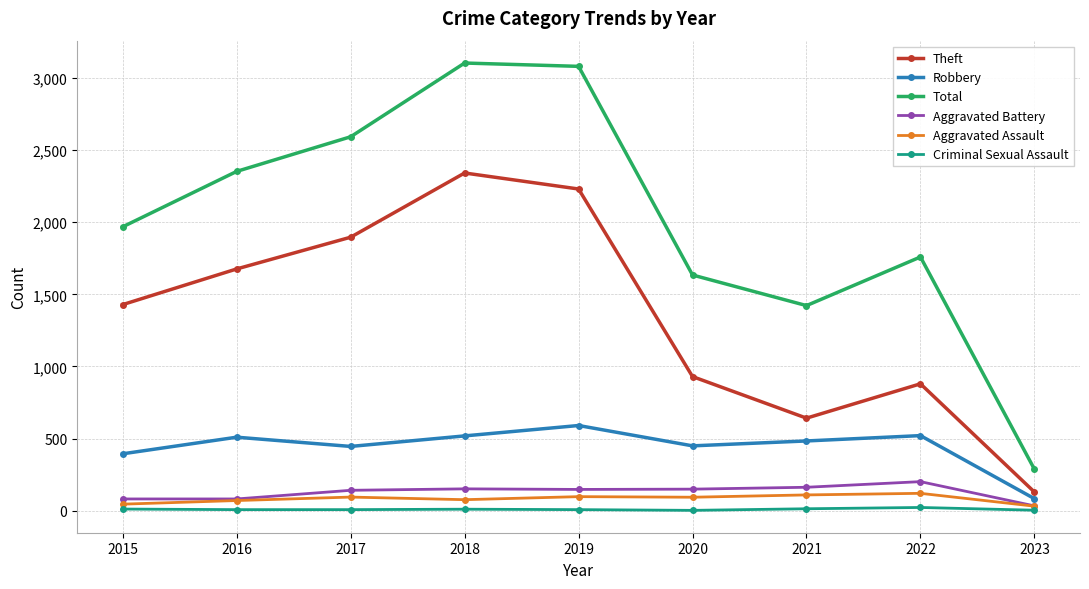

What are all the series names shown in the legend?

Theft, Robbery, Total, Aggravated Battery, Aggravated Assault, Criminal Sexual Assault